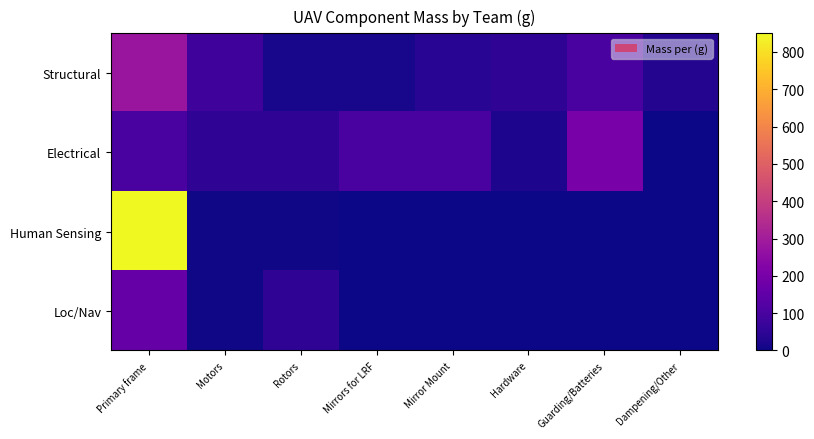

Reading left to right, what are all the values shown in this chart?

Structural: Primary frame=280	Motors=80	Rotors=16	Mirrors for LRF=15	Mirror Mount=40	Hardware=50	Guarding/Batteries=100	Dampening/Other=30
Electrical: Primary frame=100	Motors=50	Rotors=50	Mirrors for LRF=100	Mirror Mount=100	Hardware=20	Guarding/Batteries=200	Dampening/Other=0
Human Sensing: Primary frame=850	Motors=5	Rotors=5	Mirrors for LRF=0	Mirror Mount=0	Hardware=0	Guarding/Batteries=0	Dampening/Other=0
Loc/Nav: Primary frame=160	Motors=5	Rotors=50	Mirrors for LRF=0	Mirror Mount=0	Hardware=0	Guarding/Batteries=0	Dampening/Other=0